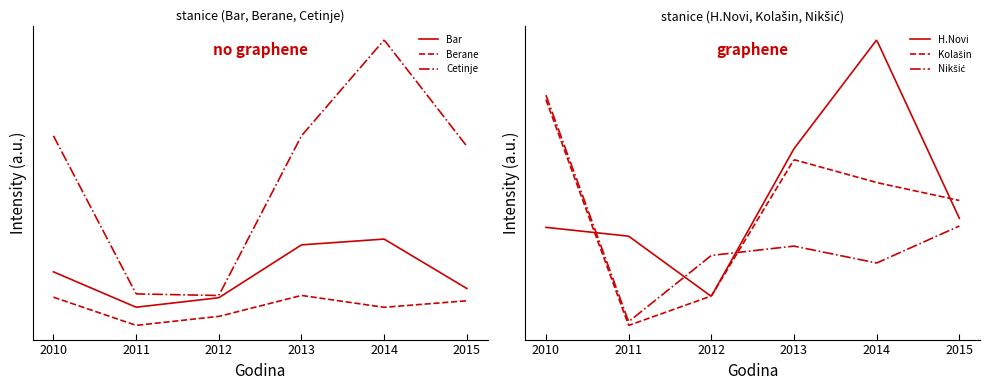

What is the difference between the Bar values at 2011 and 2010?

123.0